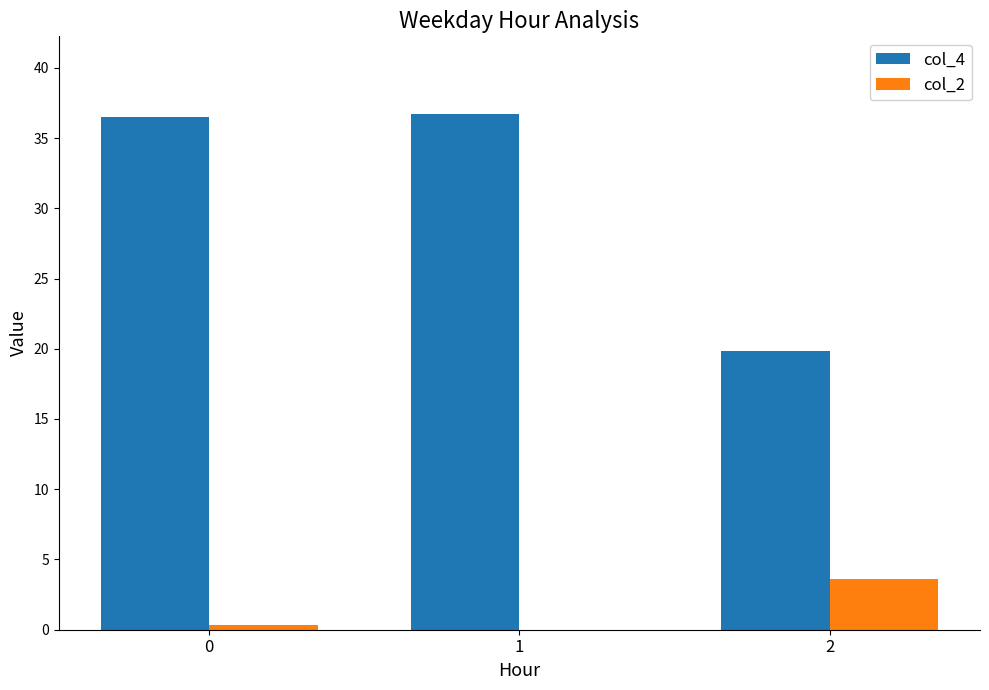

Count the number of data series in this chart.

2